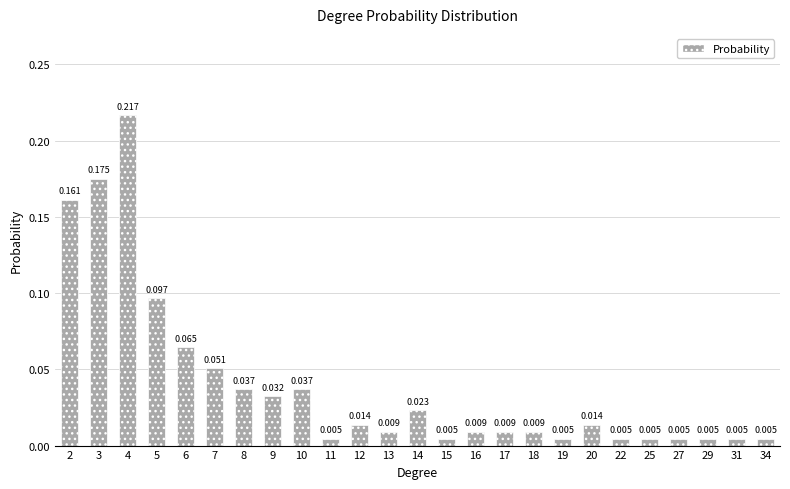

Are the bars horizontal?

No